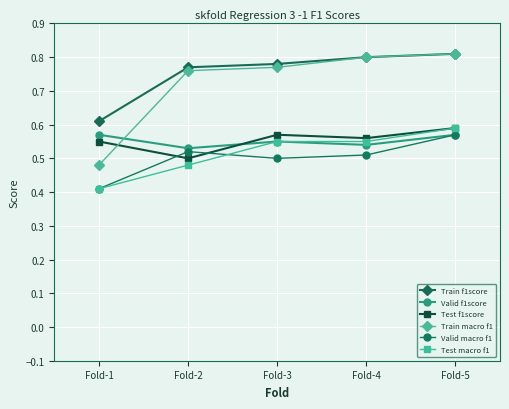

What are all the series names shown in the legend?

Train f1score, Valid f1score, Test f1score, Train macro f1, Valid macro f1, Test macro f1